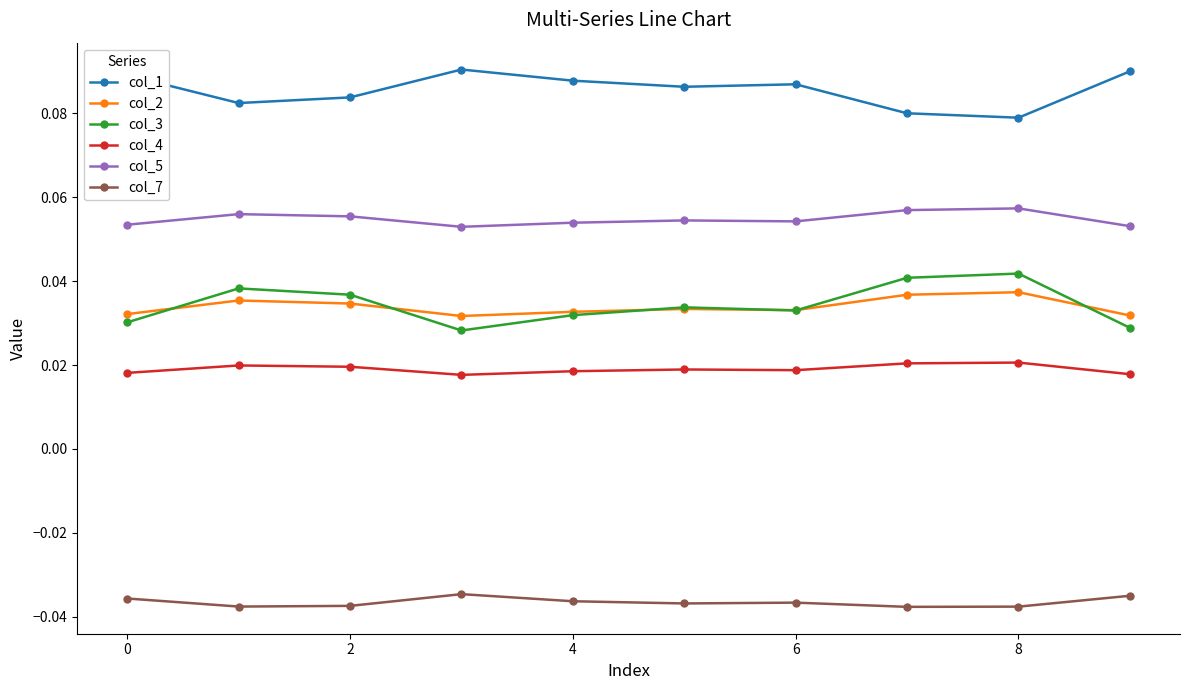

At how many categories does at least one series exceed 0?

10